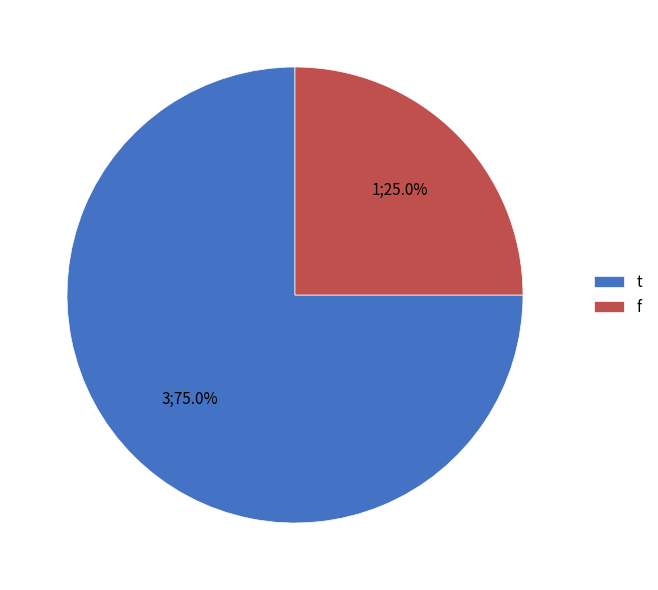

Is there a majority slice in this chart?

Yes